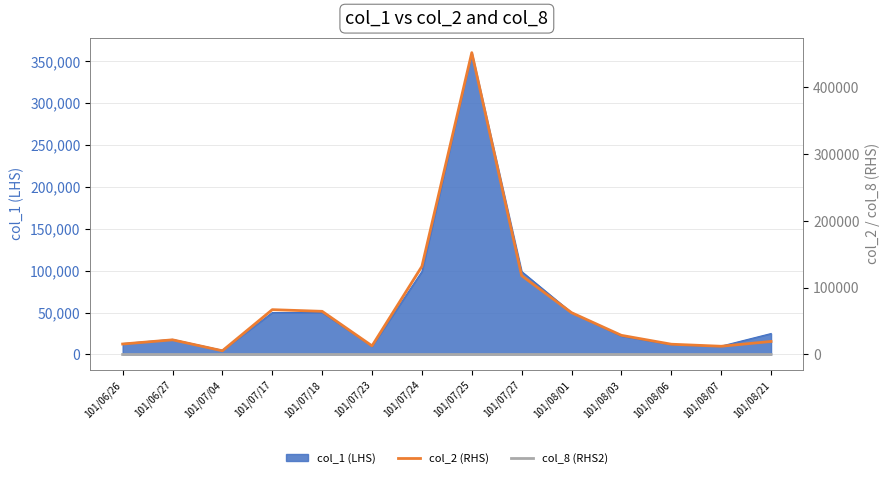

What is the label of the 8th point from the left?

101/07/25